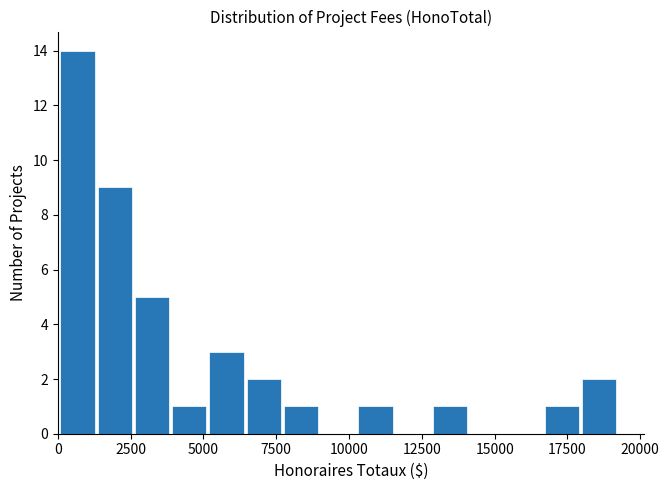

Around what value on the x-axis is the tallest bar? Give the approximate position of its centre, as read against the axis.

500